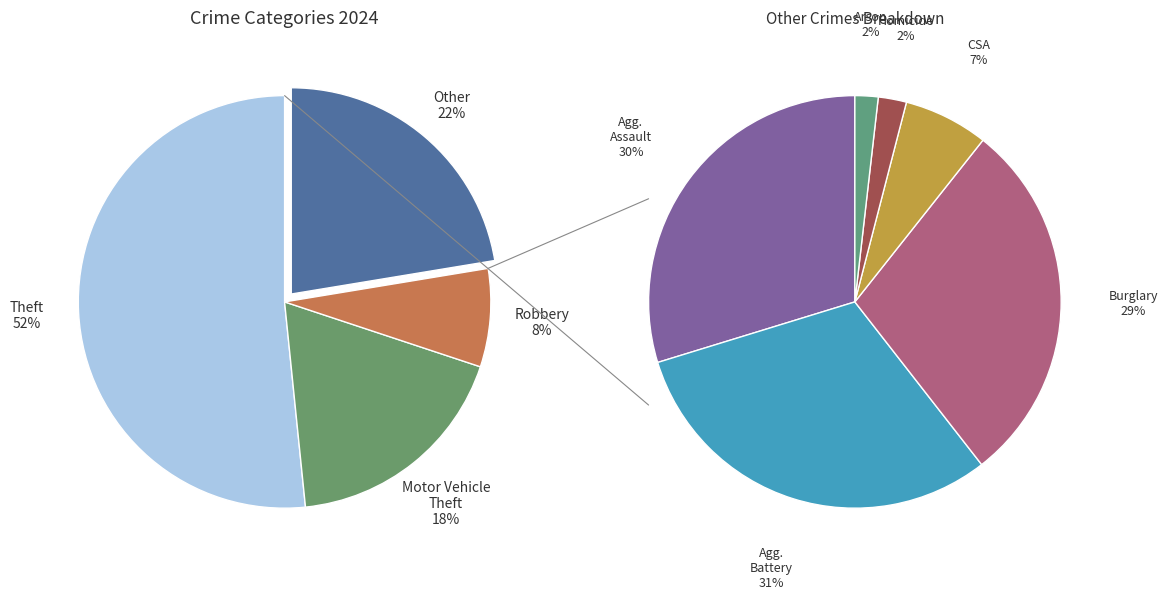

What is the majority slice?

Theft